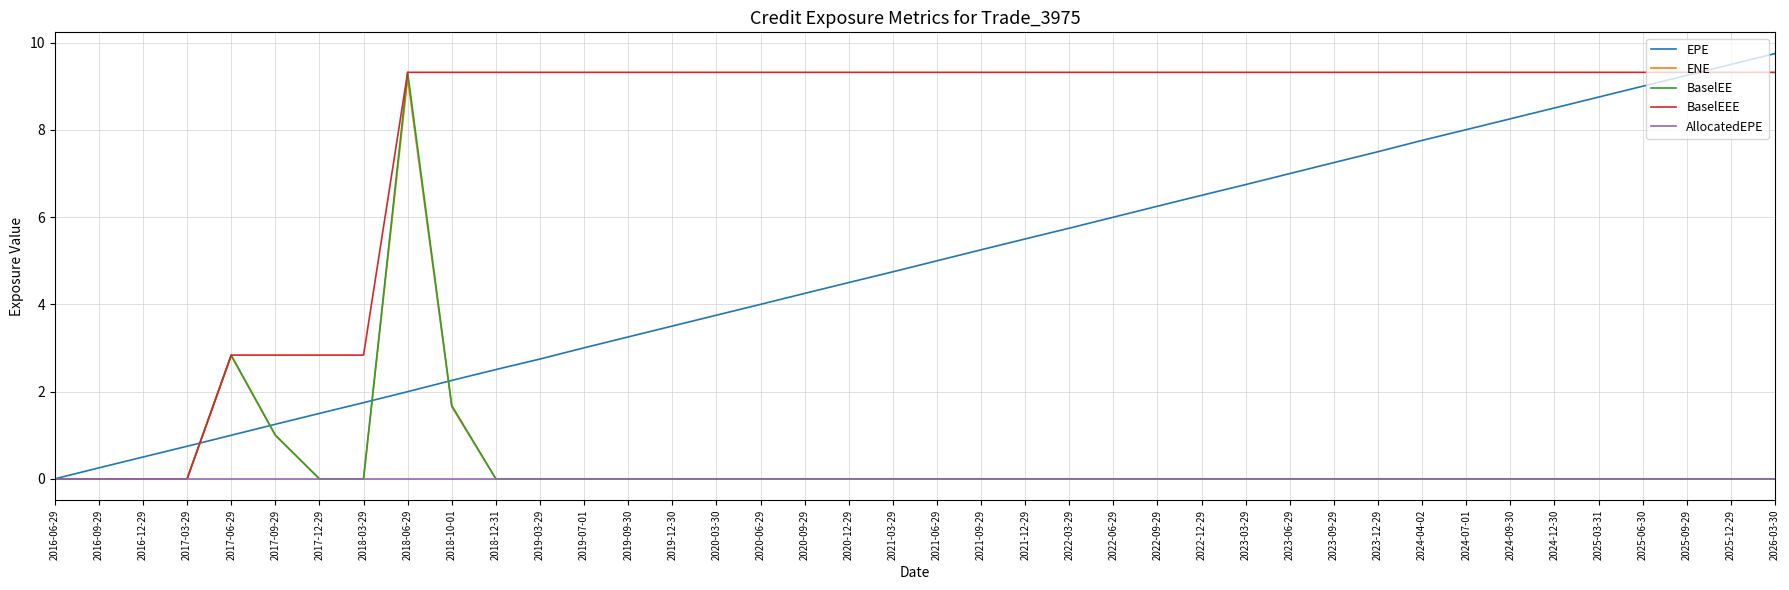

What is the total value across all series at 2016-09-29?

0.3